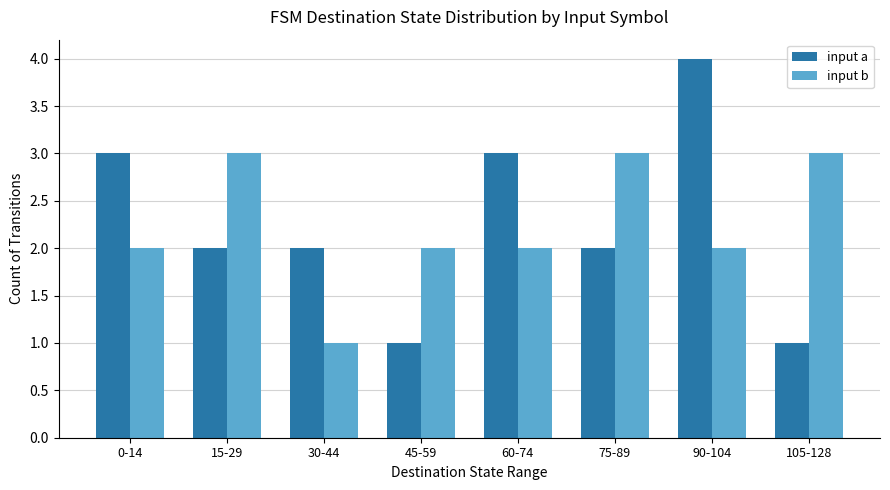

Is the value of input a at 45-59 greater than the value of input b at 90-104?

No